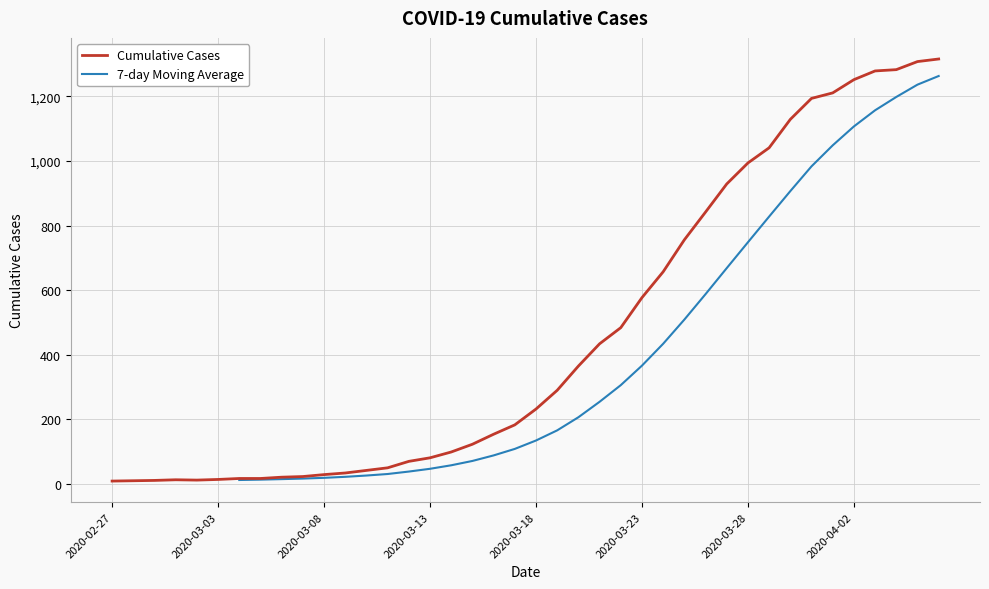

What is the sum of all values?

18585